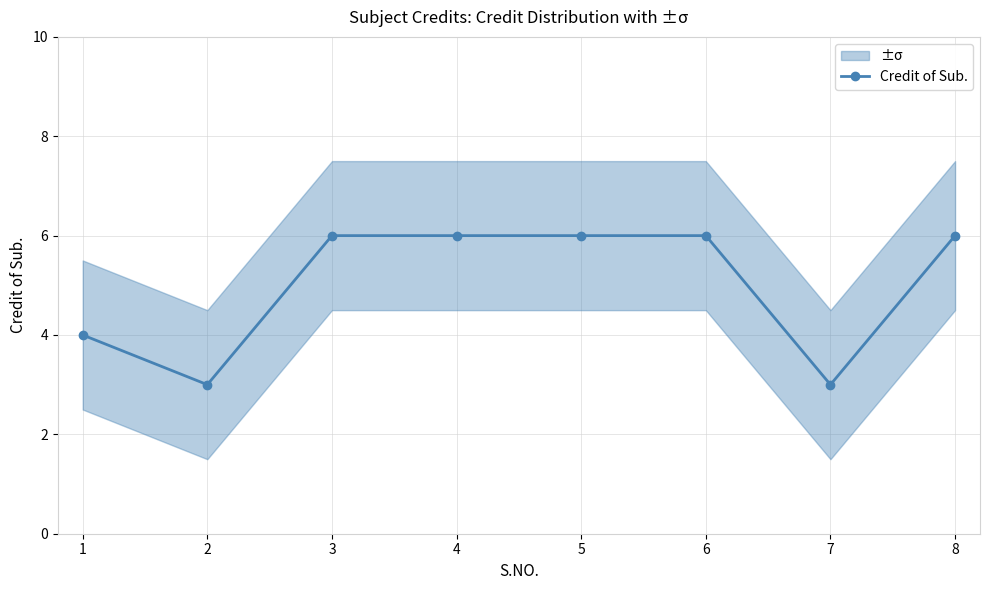

Where is the data nearest to the value 4?

1